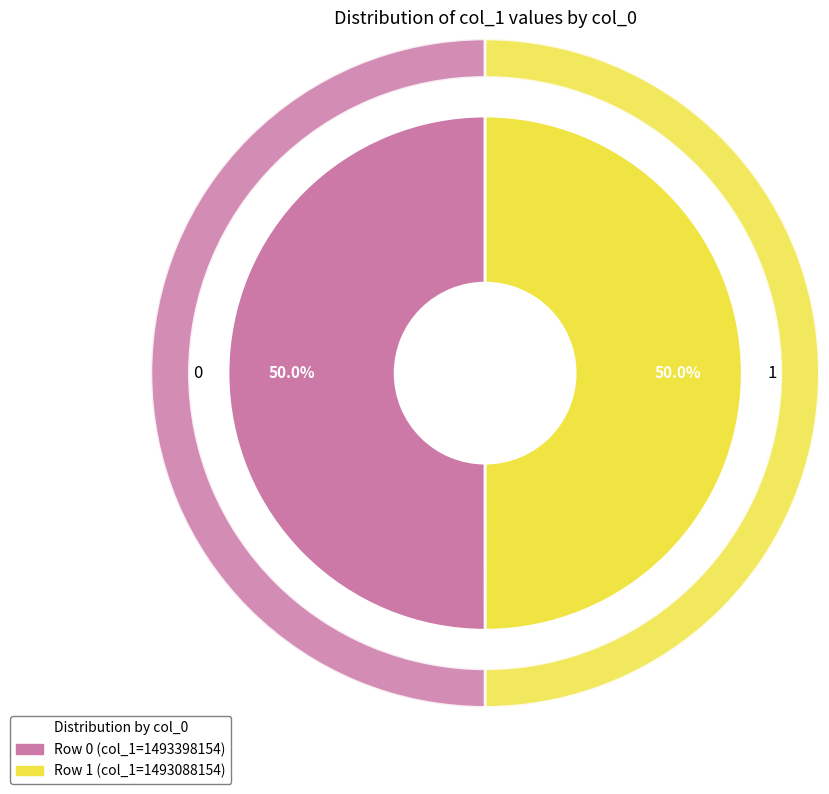

Is the sum of 1 and 0 greater than half?

Yes